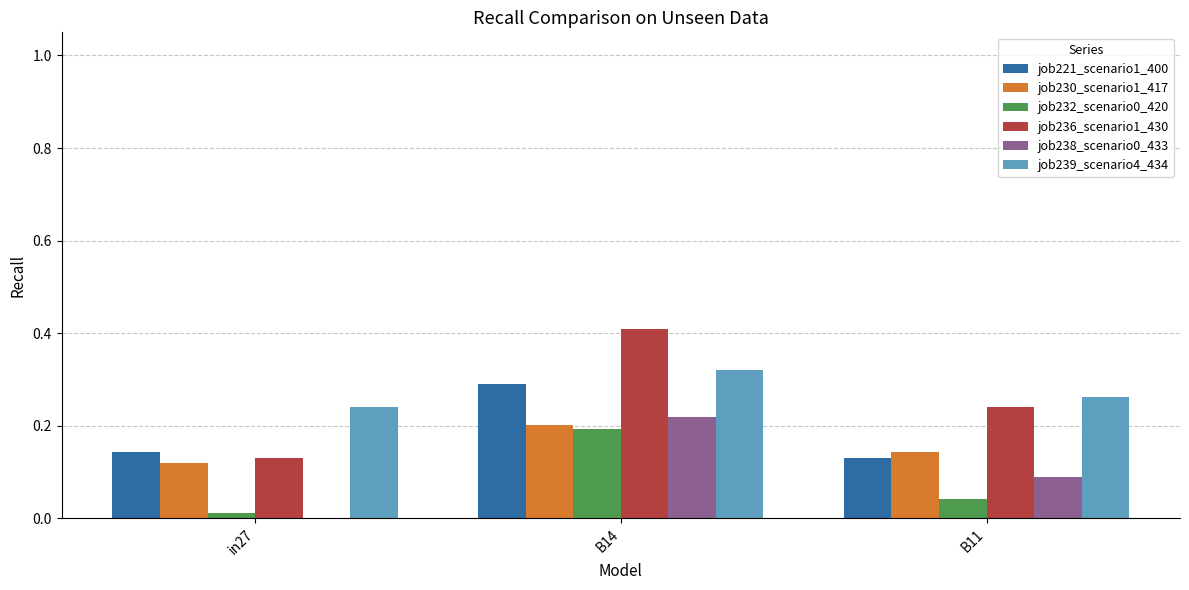

Is the value of job238_scenario0_433 at B11 greater than the value of job239_scenario4_434 at B14?

No